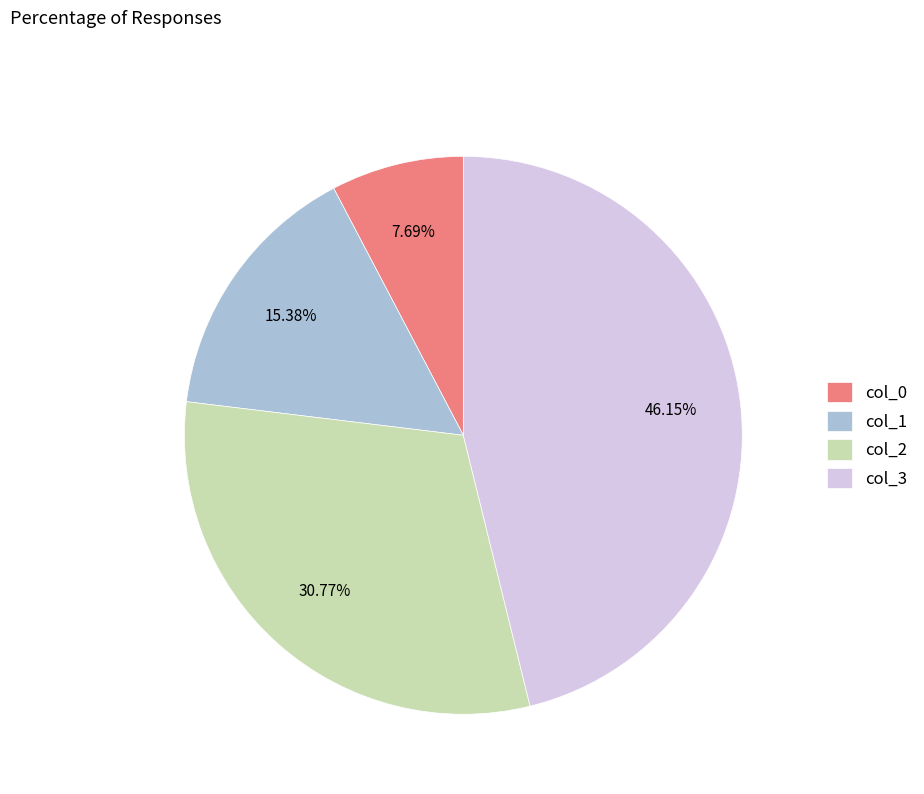

Approximately how many times larger is the value at col_0 compared to col_1?

0.5